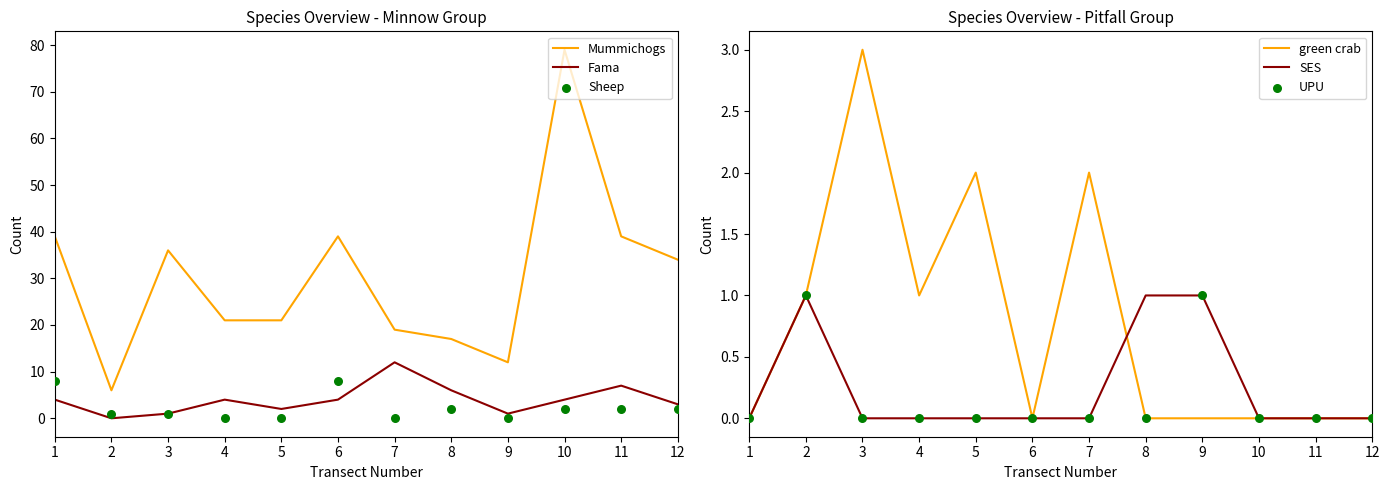

Is the value of UPU at 7 greater than the value of green crab at 4?

No